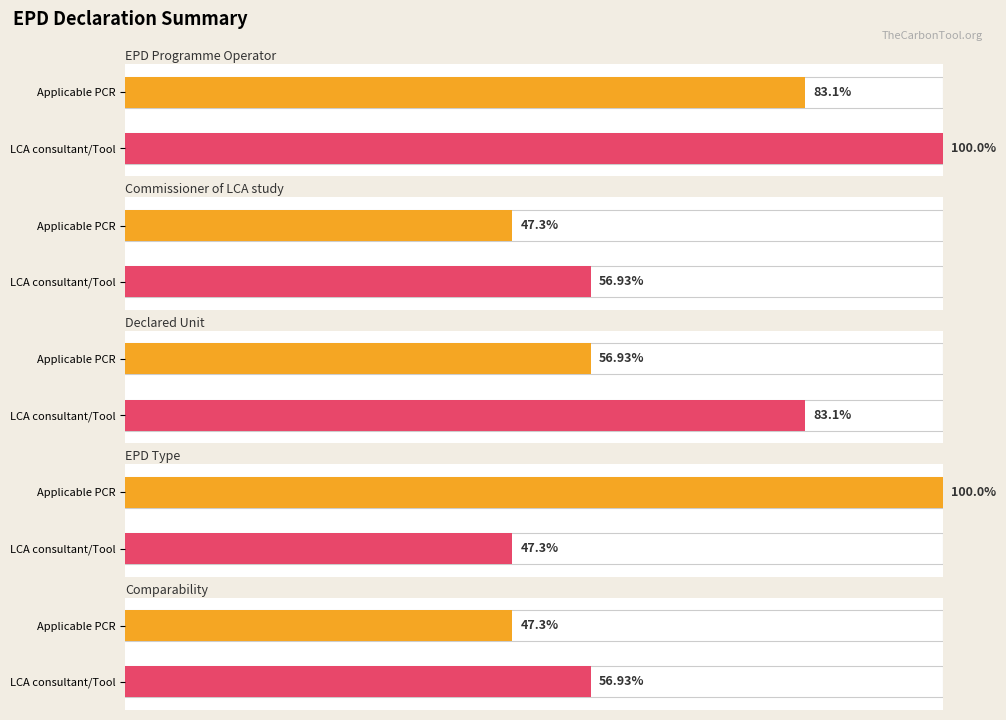

What is the label of the 3rd bar from the right?

Declared Unit